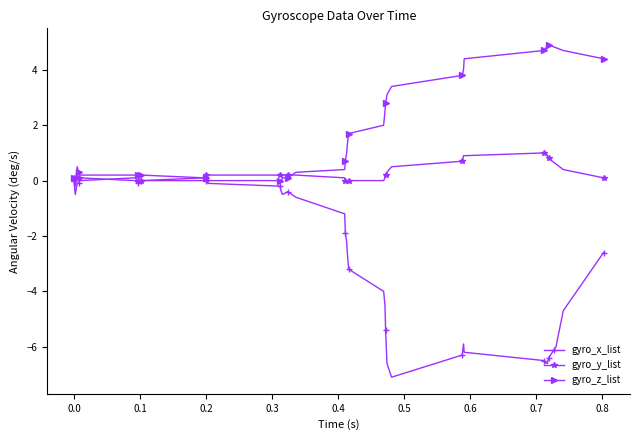

What are all the series names shown in the legend?

gyro_x_list, gyro_y_list, gyro_z_list